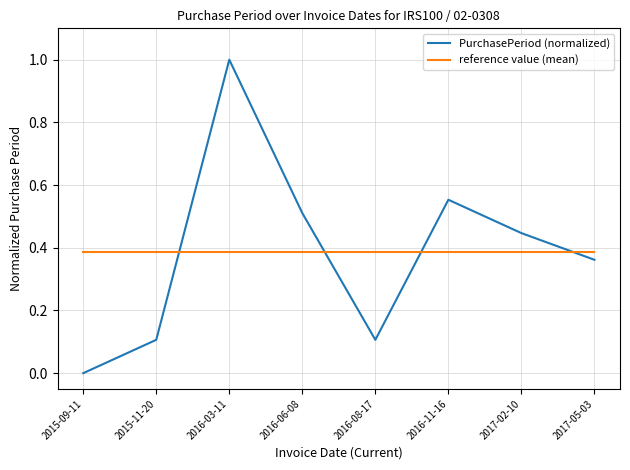

True or false: PurchasePeriod (normalized) has a value of 0.1 at 2017-05-03.

False